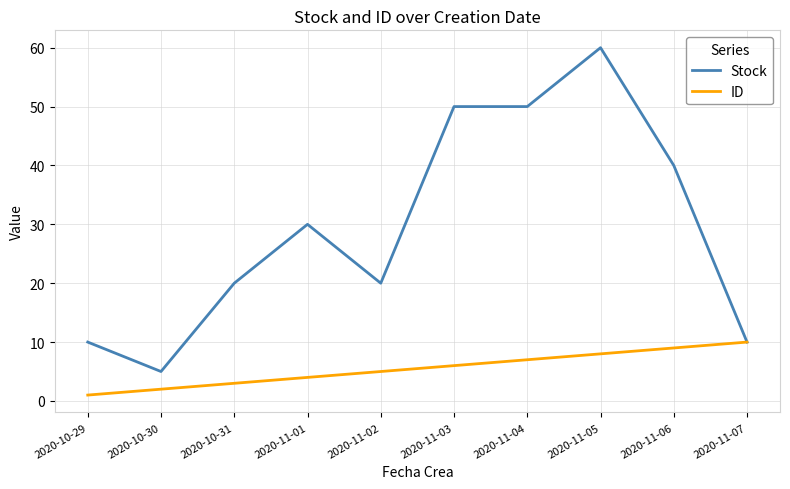

At which category is the sum across all series the highest?

2020-11-05